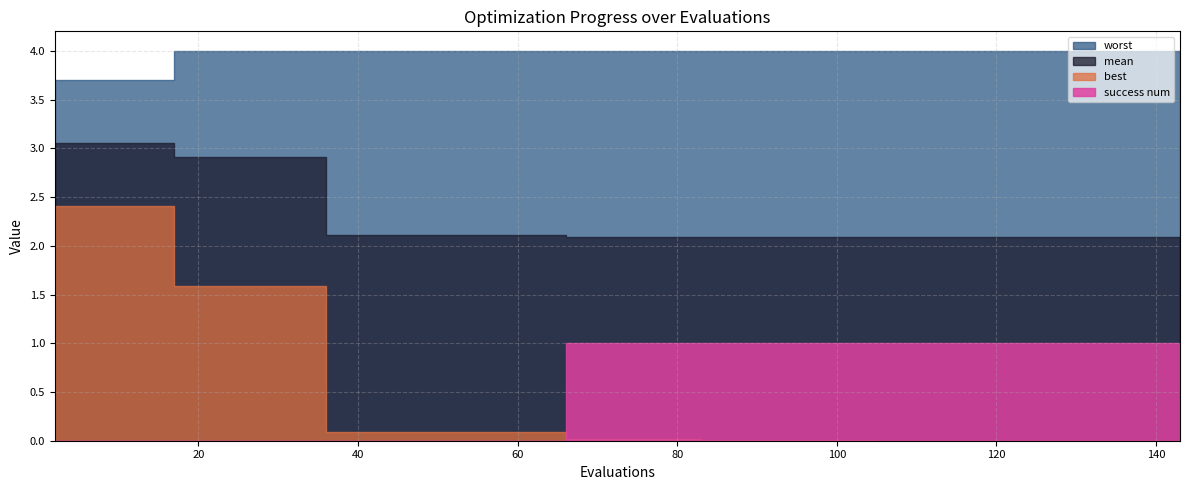

Between 64 and 129, which series saw the biggest shift?

success num